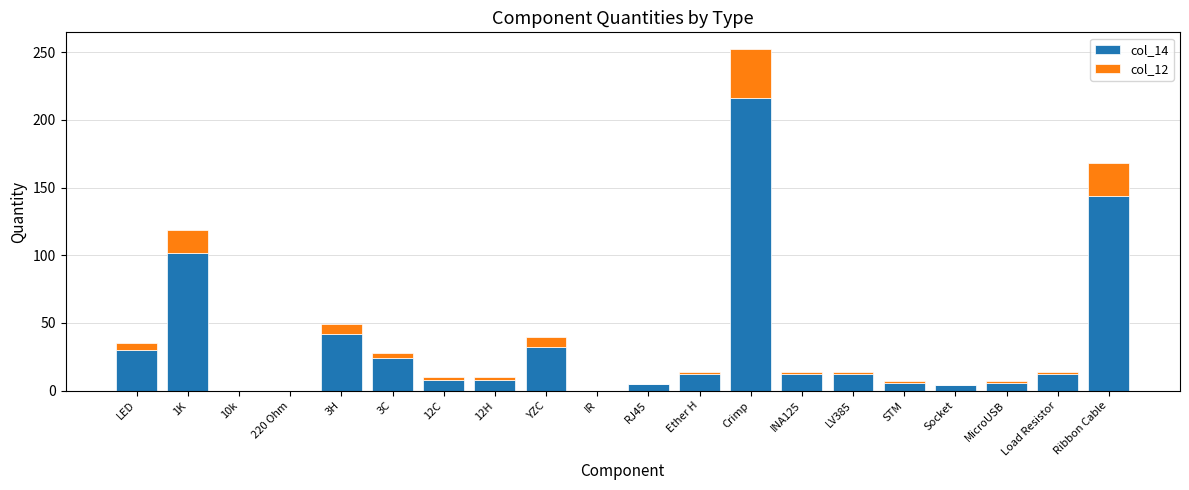

True or false: col_14 has a value of 12 at INA125.

True